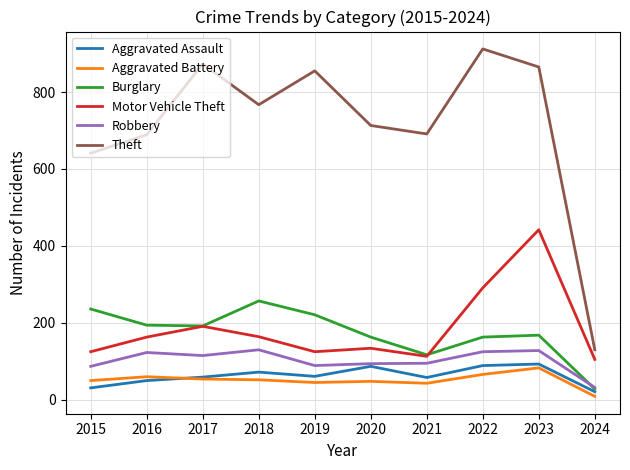

What is the difference between the maximum and minimum values in the Motor Vehicle Theft series?

337